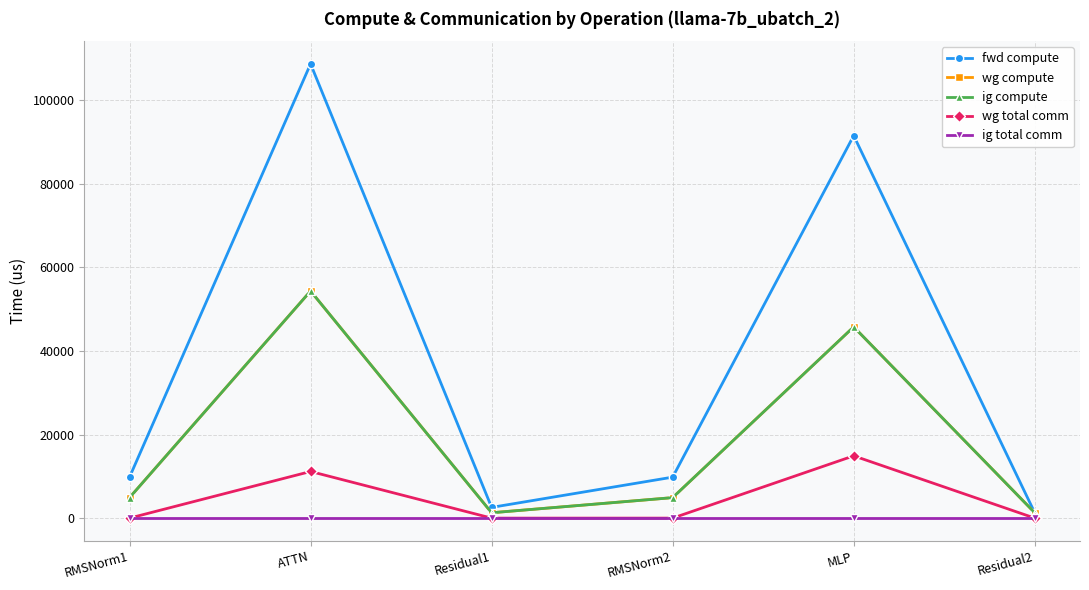

Is this an area chart (filled region under the line)?

No